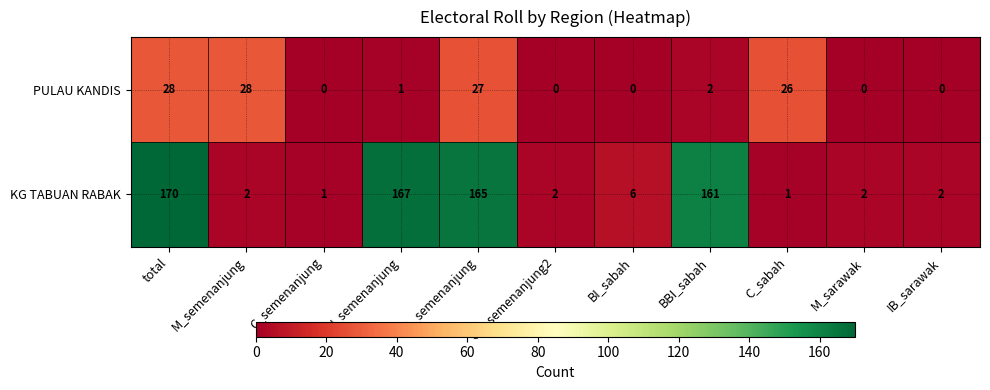

Which series has the widest spread of values?

KG TABUAN RABAK